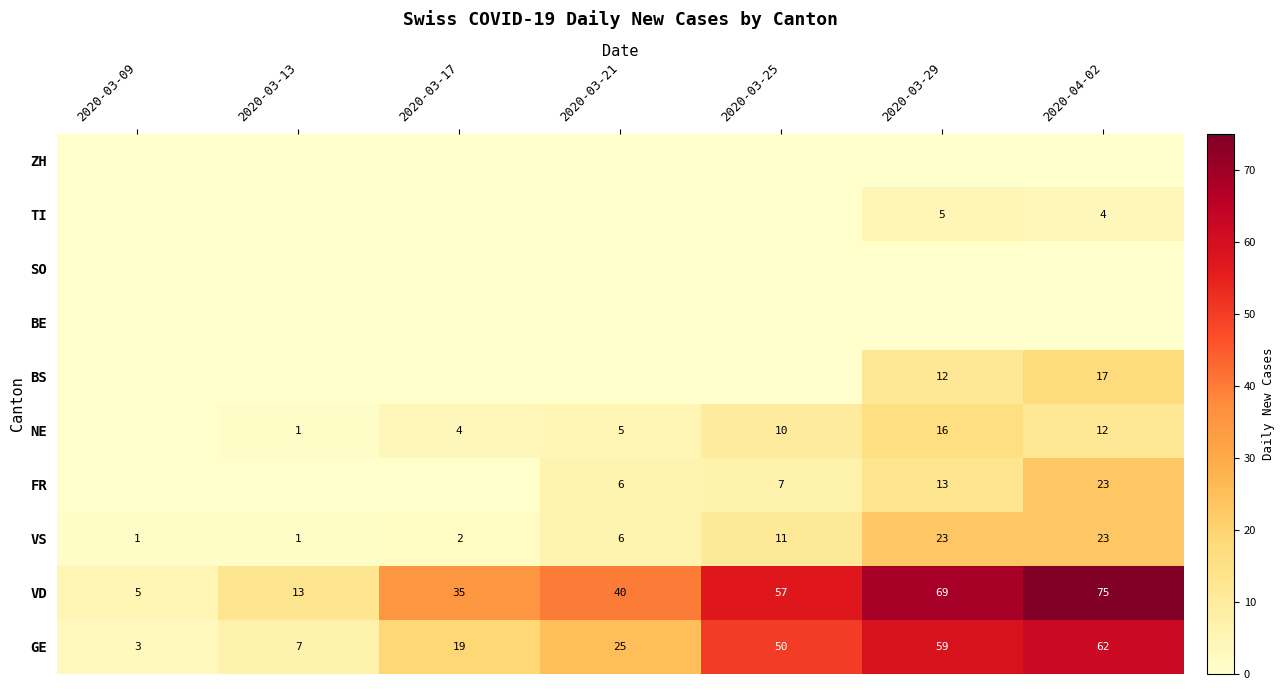

At which category is the sum across all series the highest?

2020-04-02